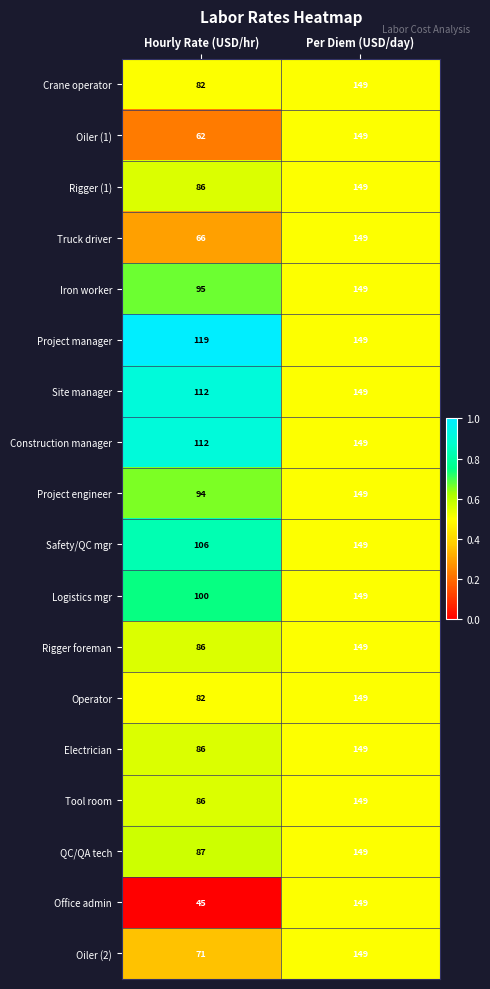

How many distinct data groups are displayed?

18